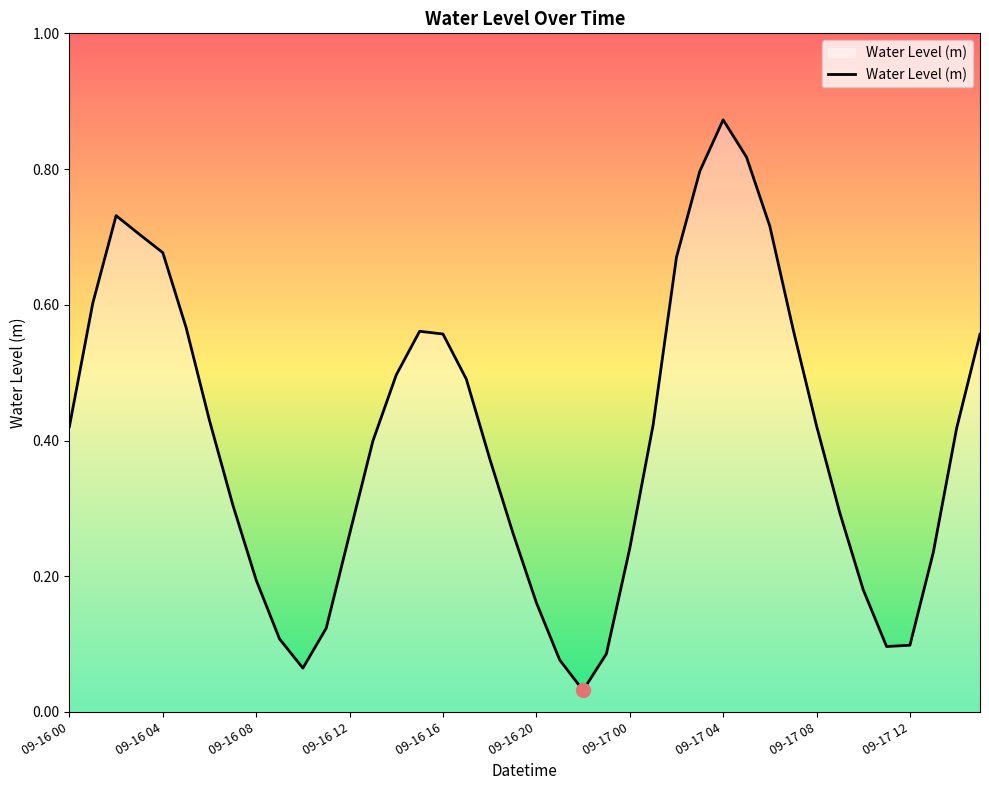

How many lines are shown in the chart?

1